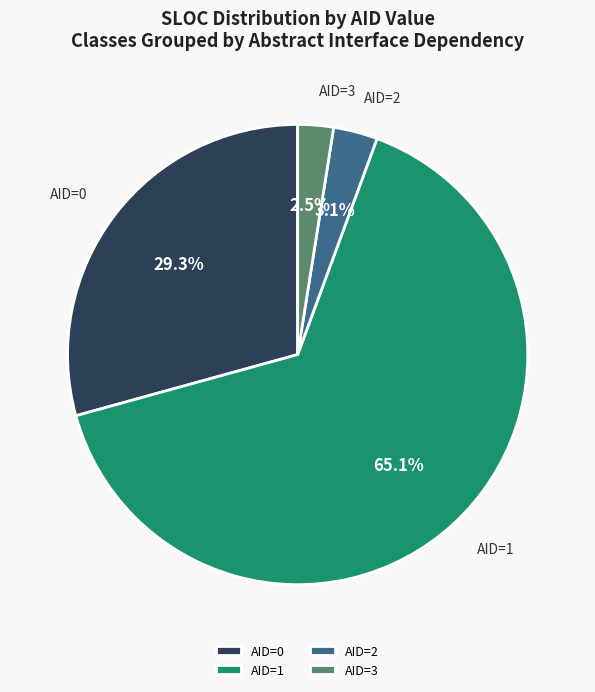

Count the number of slices in the pie.

4